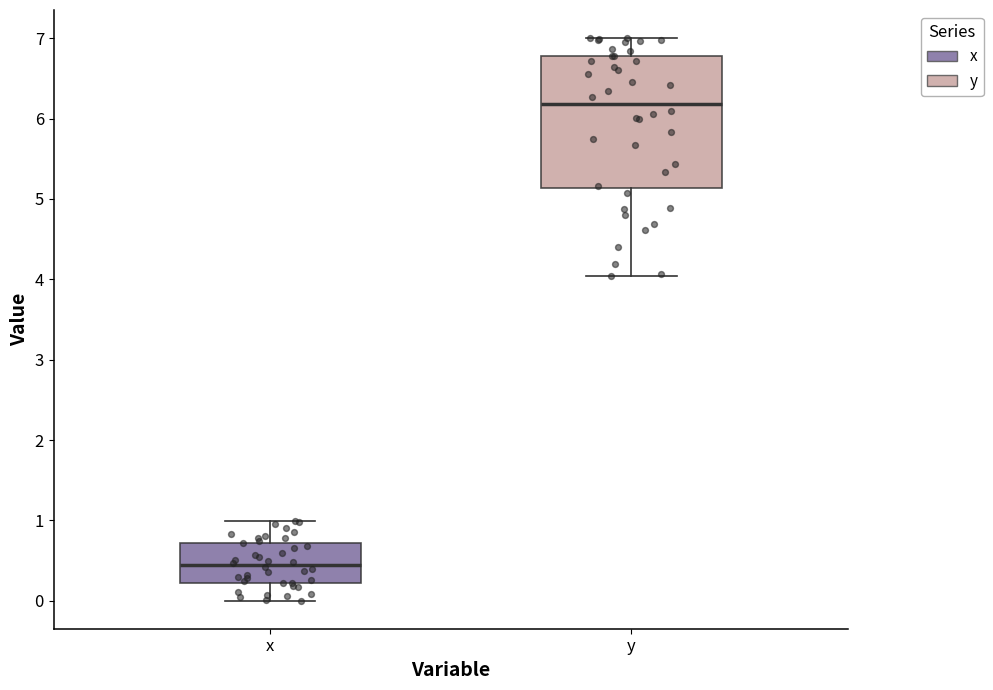

Which box's median line is the lowest?

x